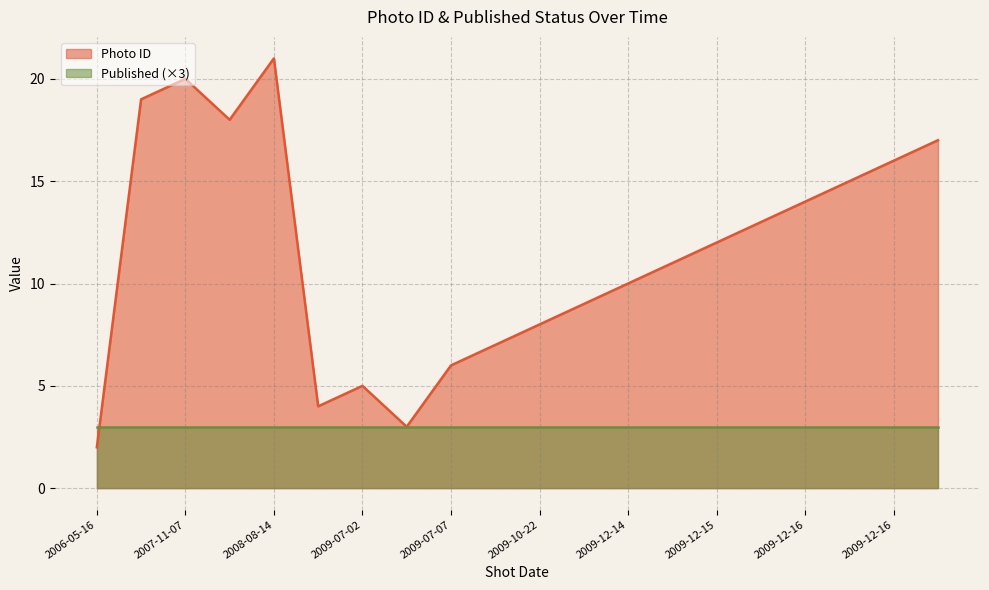

What is the approximate value of Published at 2009-12-16?

1